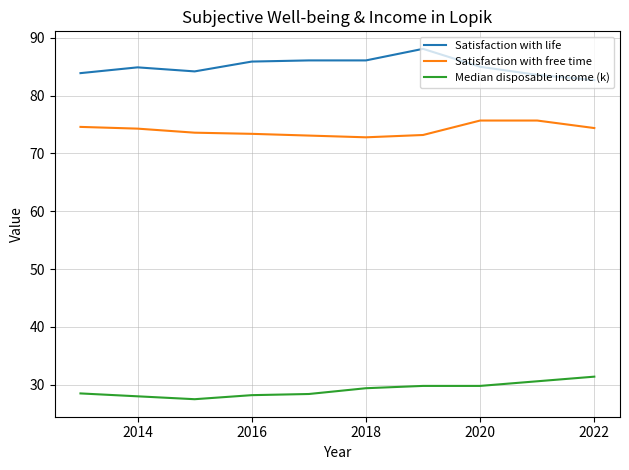

Rank the series by their maximum value, from highest to lowest.

Satisfaction with life, Satisfaction with free time, Median disposable income (k)